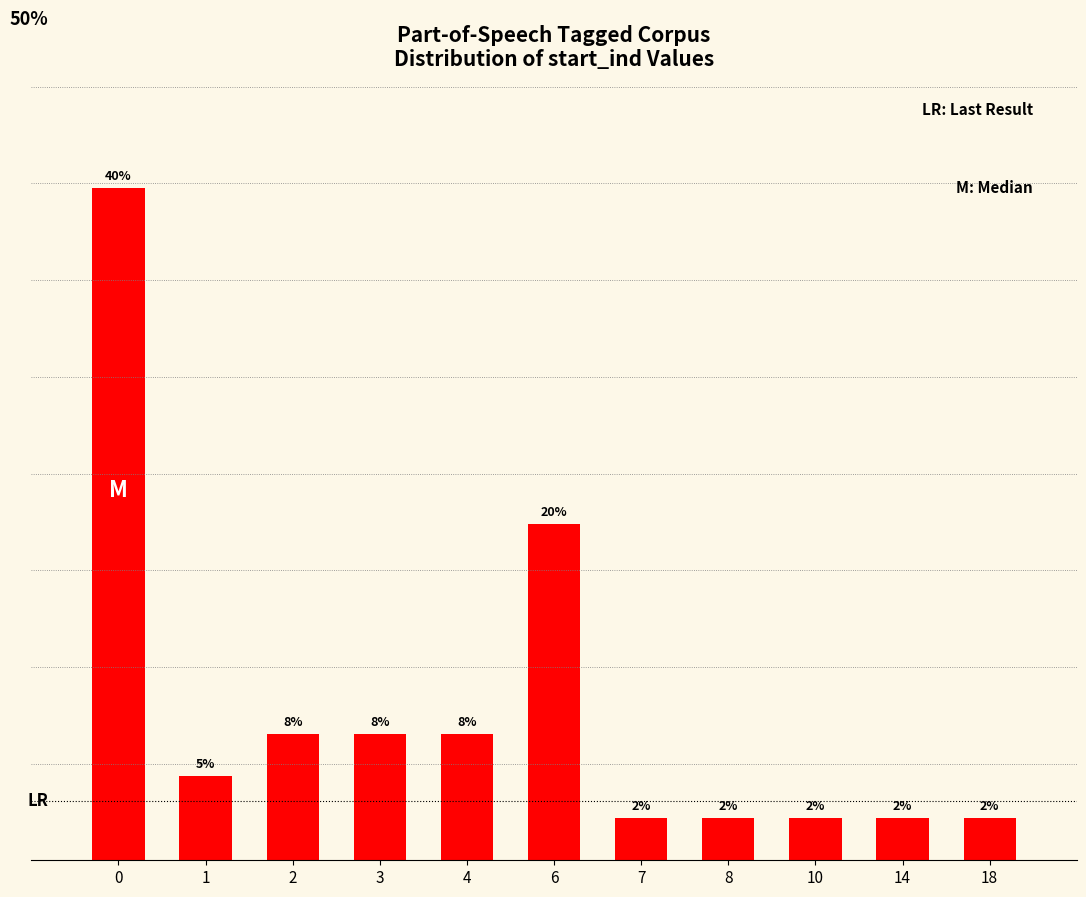

Does the chart contain any negative values?

No